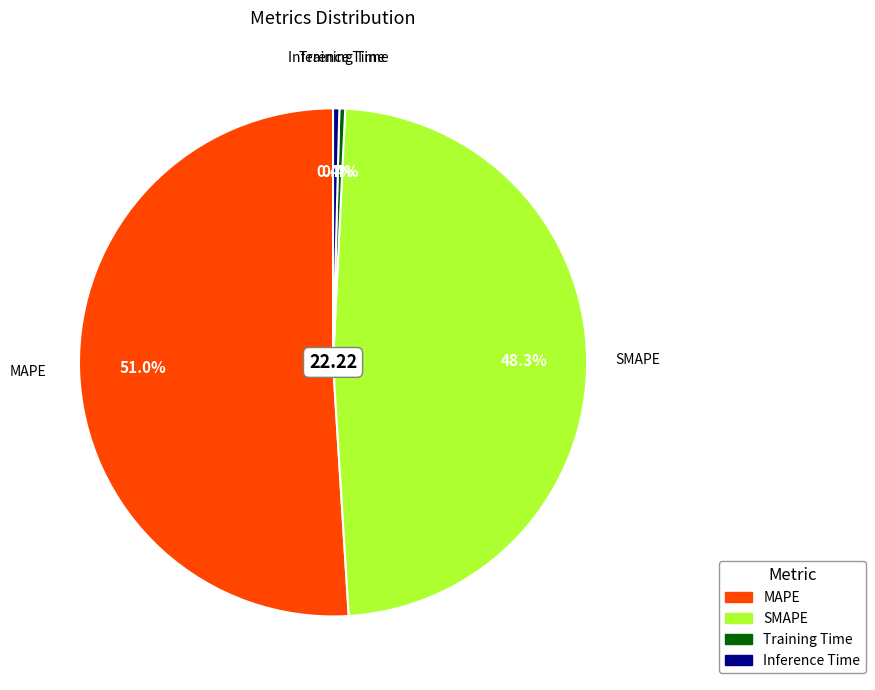

How much of the chart is everything except SMAPE?

51.7%